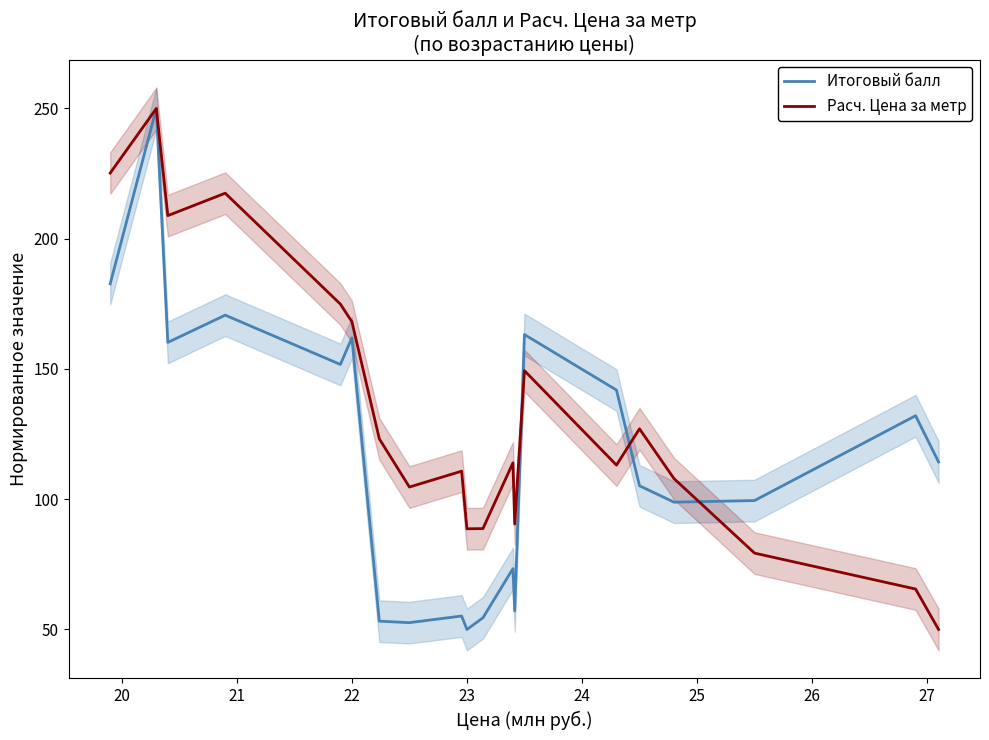

What is the maximum value for Итоговый балл?

250.0